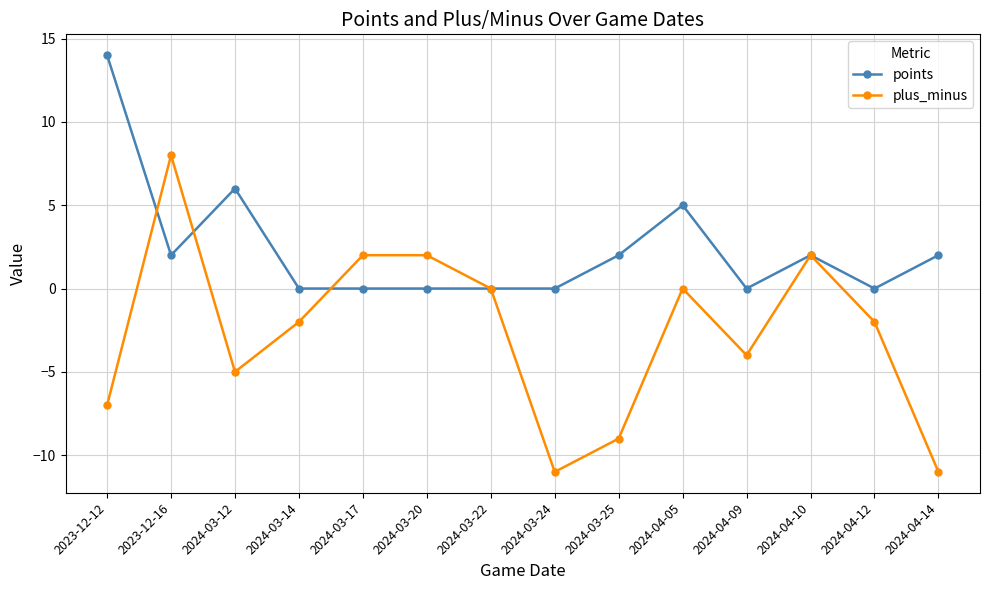

What is the spread (max minus min) of values at 2024-04-09?

4